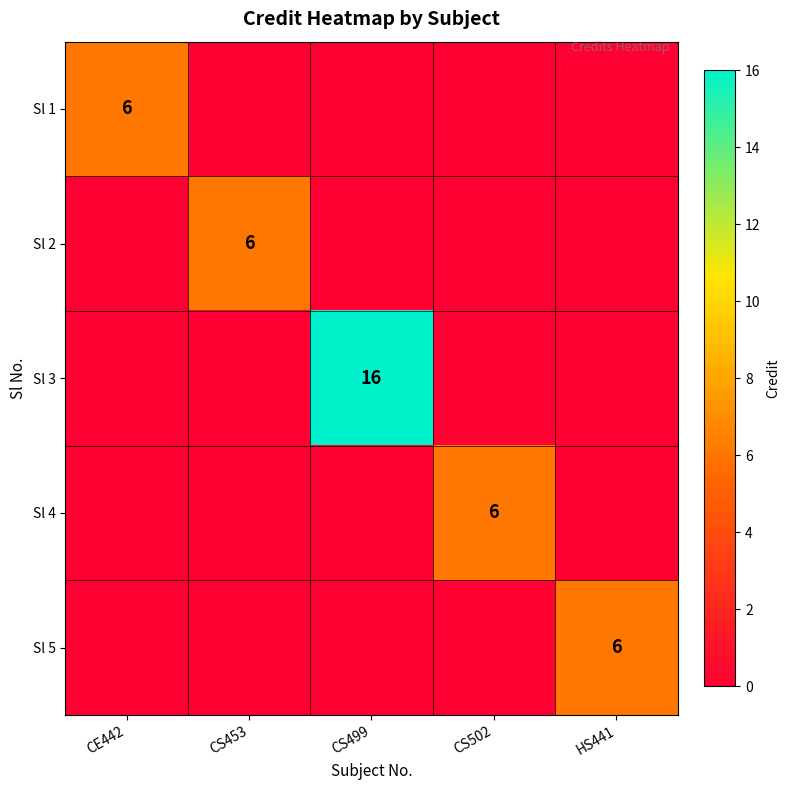

At how many categories does at least one series exceed 13?

1